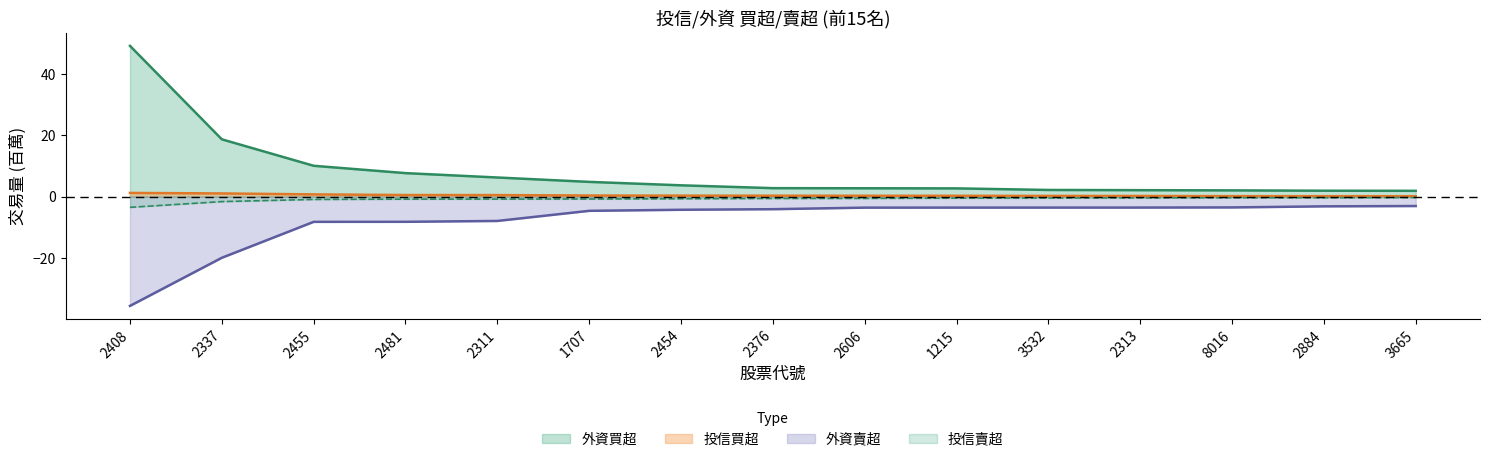

At which label is 外資買超 closest to 25?

2337